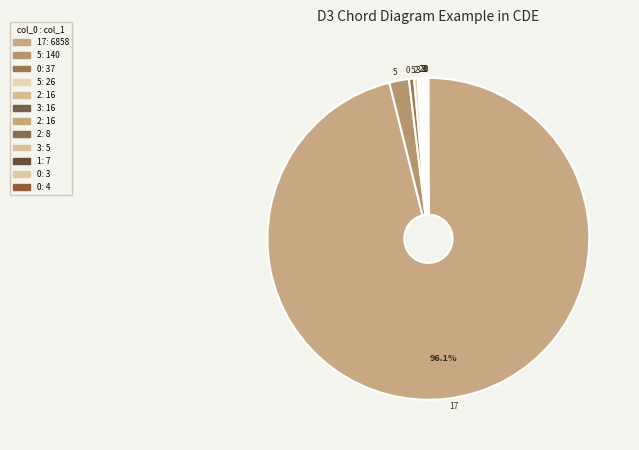

How many slices are in this pie chart?

12